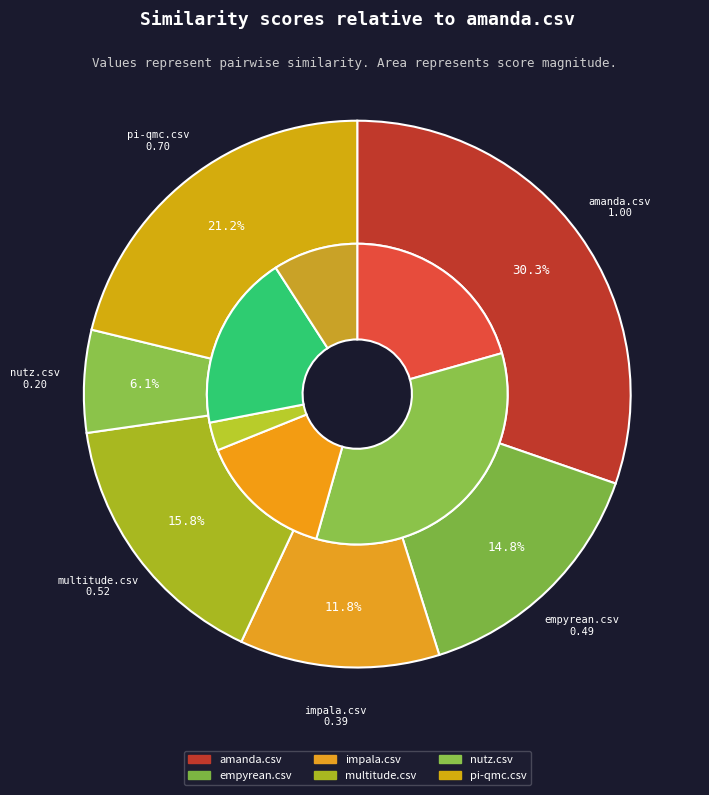

What portion of the pie excludes nutz.csv?

93.9%